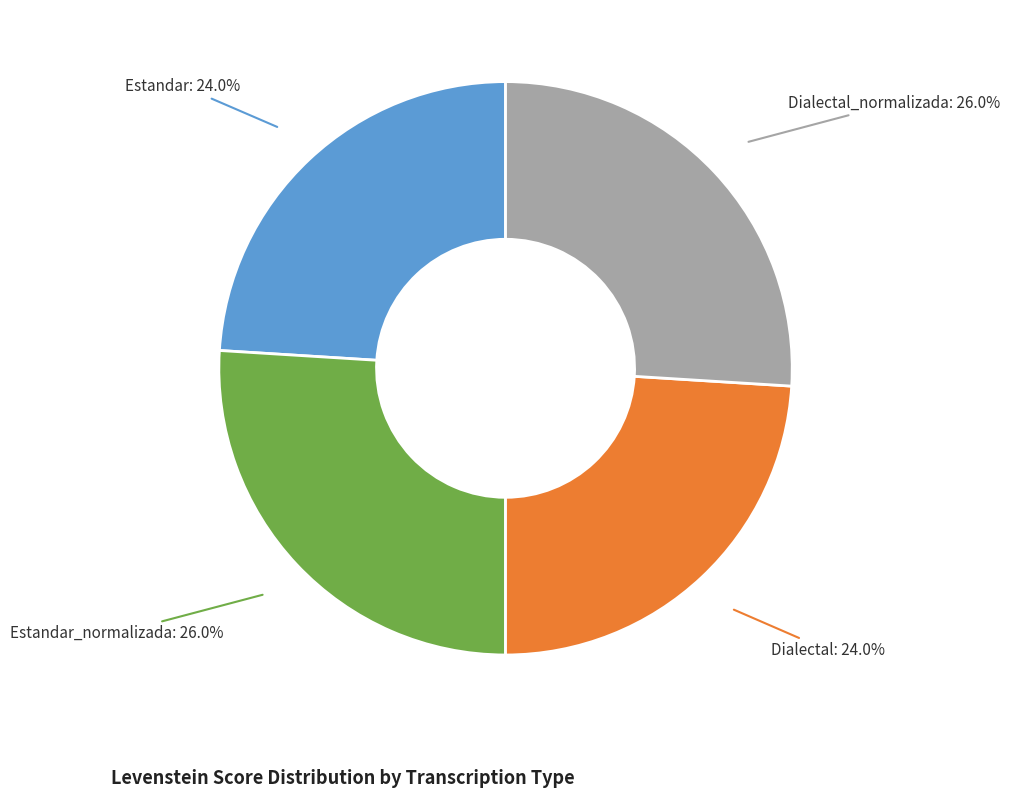

Is there any slice that represents more than half of the pie?

No